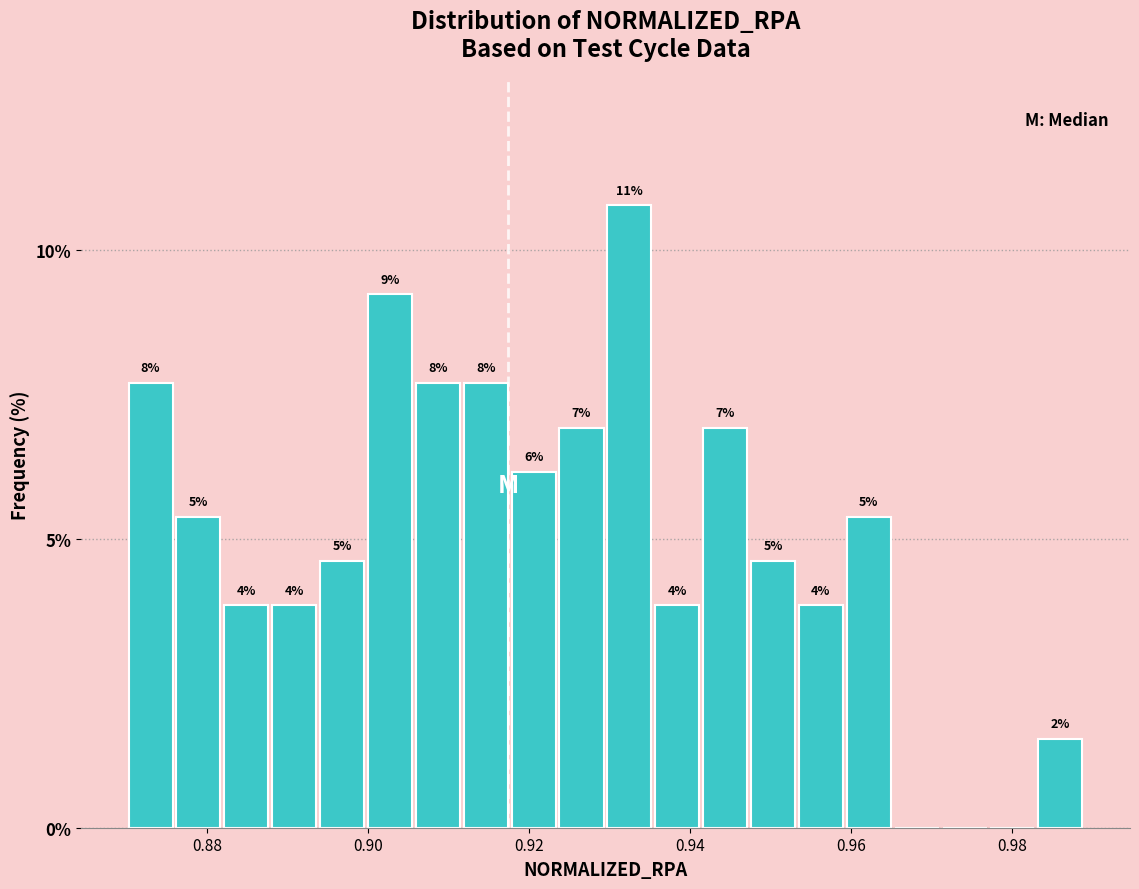

Around what value on the x-axis is the tallest bar? Give the approximate position of its centre, as read against the axis.

0.932